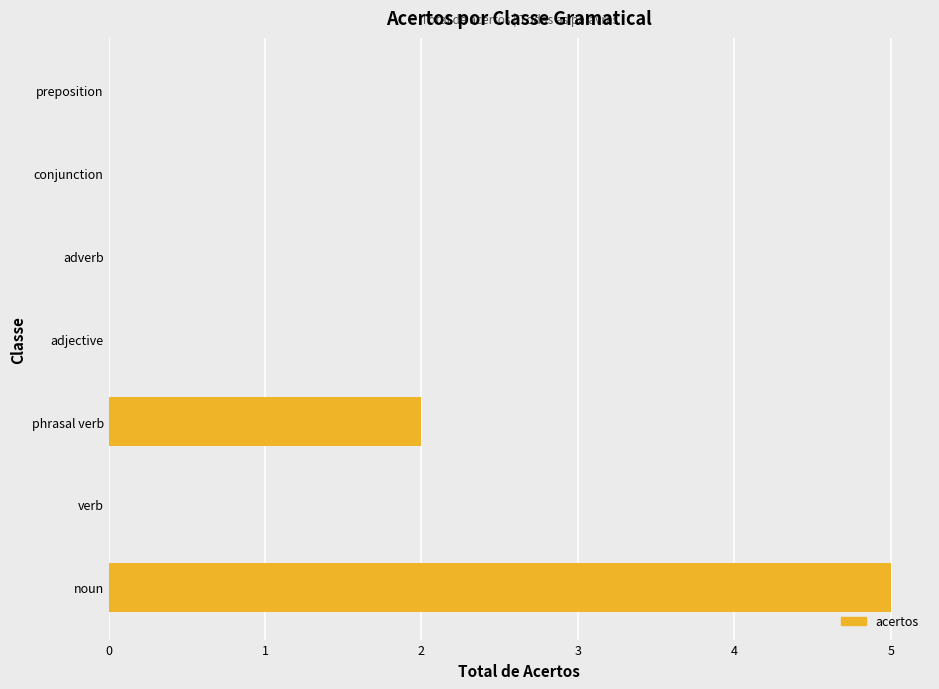

Does the chart contain stacked bars?

No